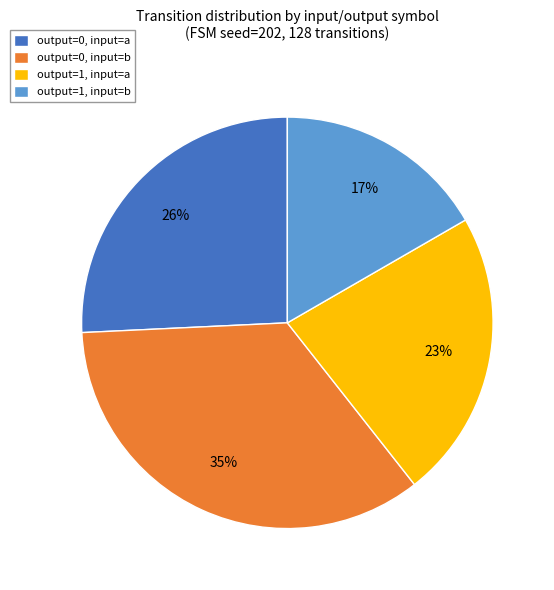

Is output=1, input=a the majority of the pie?

No